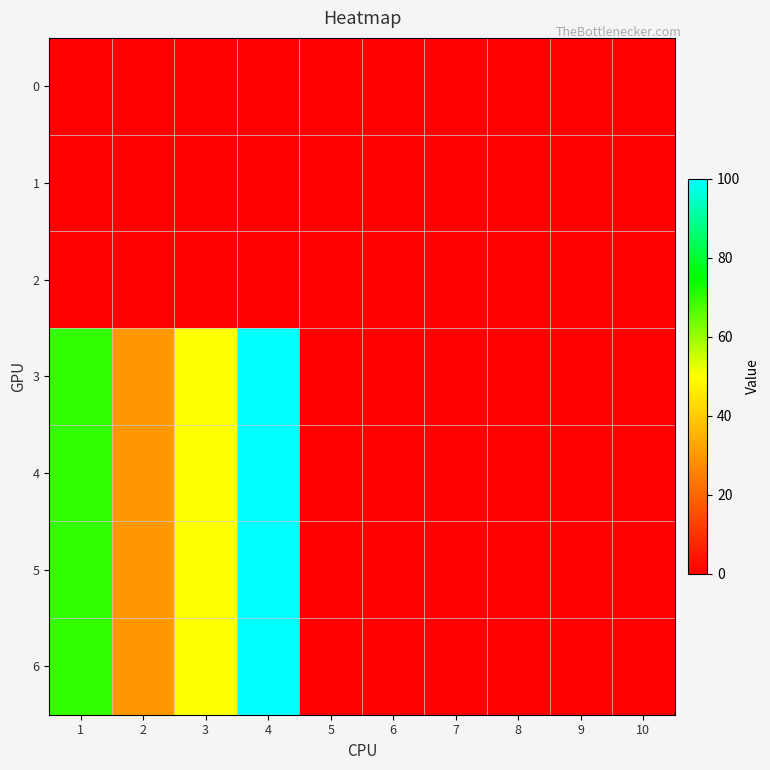

Rank the series by their maximum value, from highest to lowest.

3, 4, 5, 6, 0, 1, 2